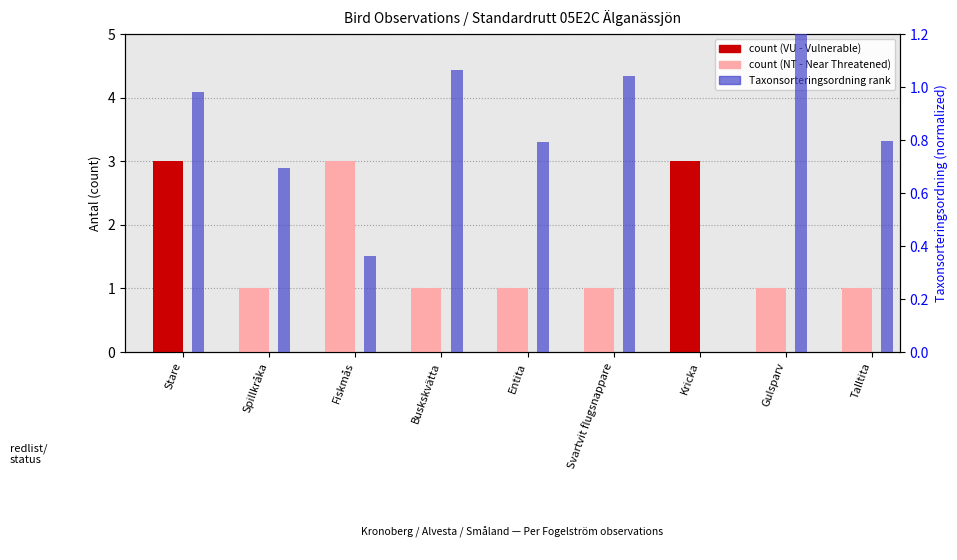

What position from the right is Entita?

5